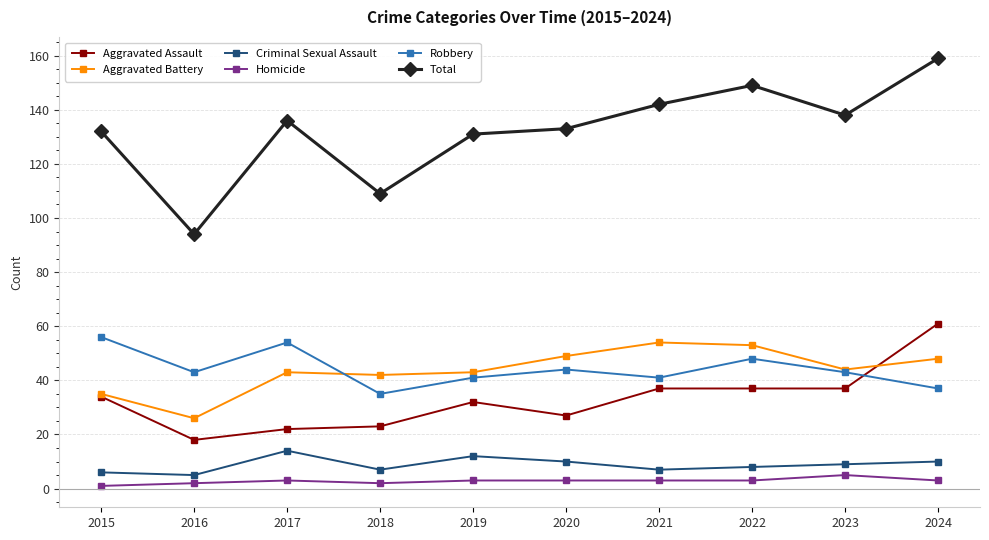

Which category has the highest value across all series?

2024